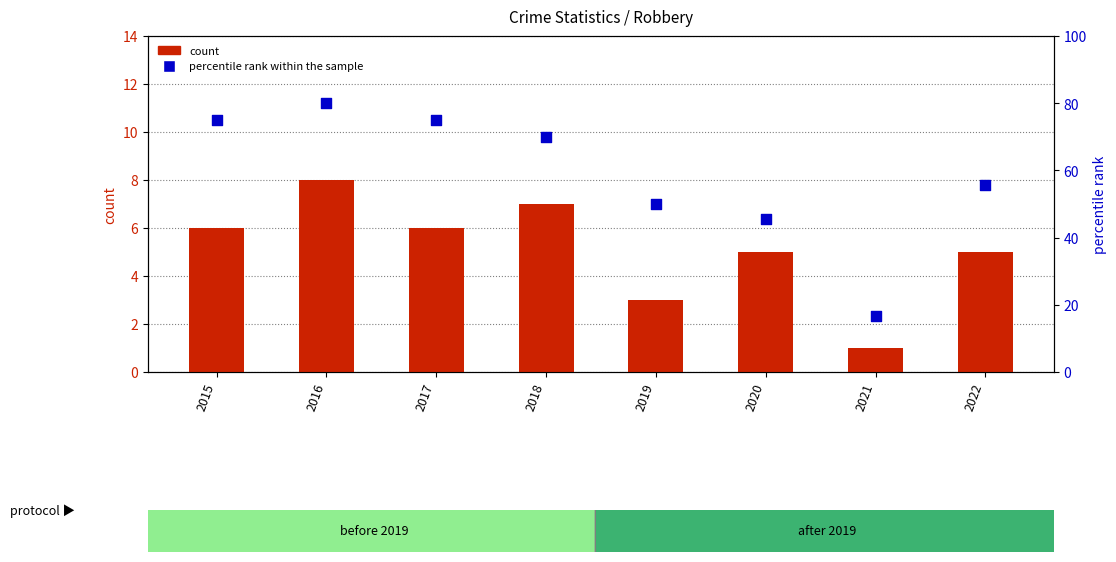

What is the total value across all series at 2016?

88.0